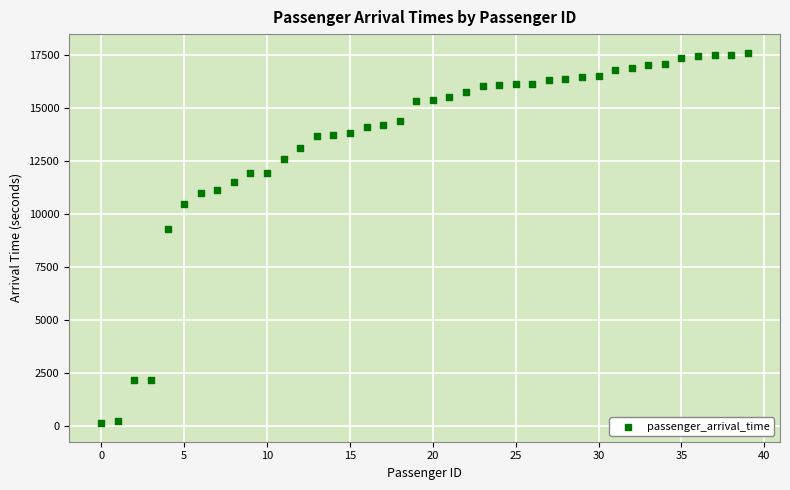

What Y value in the scatter plot is closest to 8859?

9299